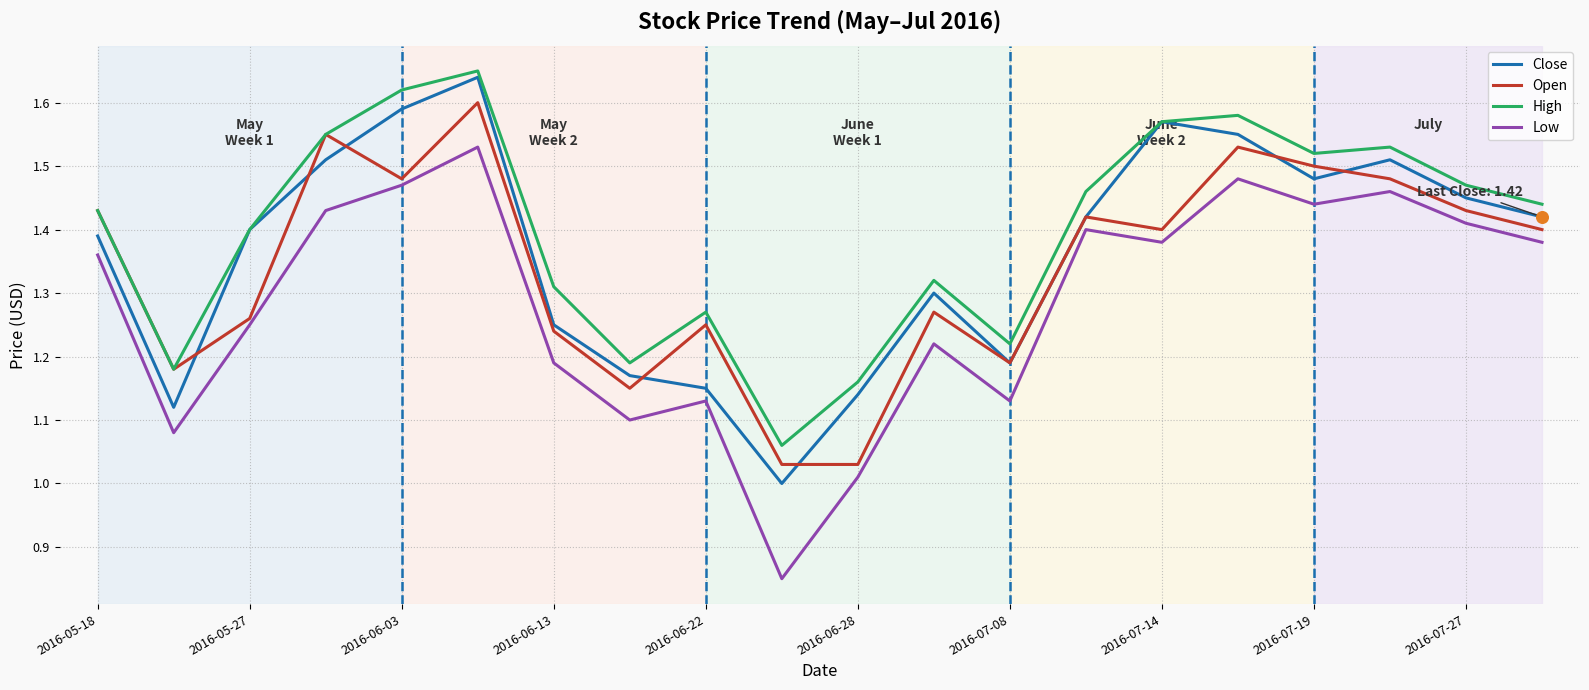

Which series has the largest total across all categories?

High